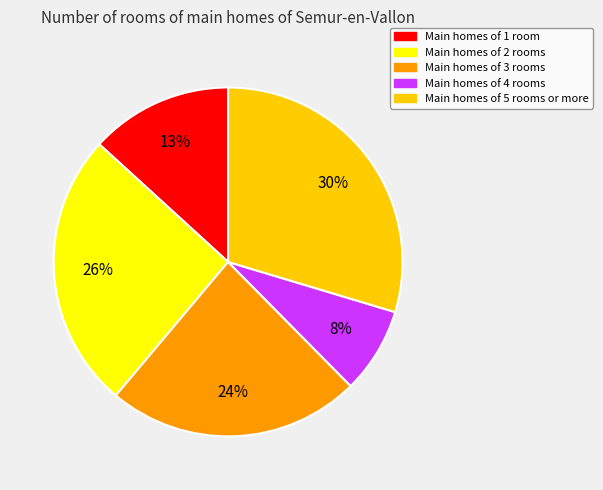

To the nearest percent, what is the difference between the largest and smallest slice percentages?

22%